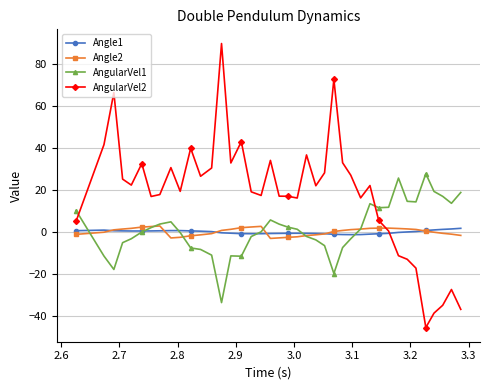

How many data points in AngularVel2 are above 22?

20